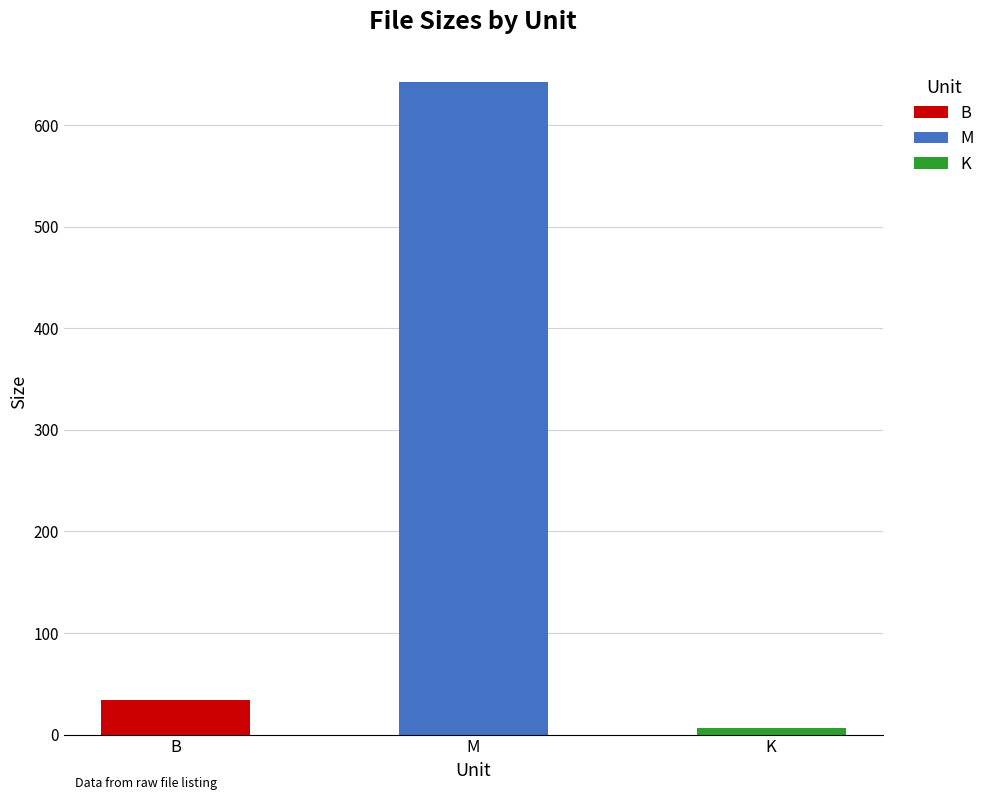

Reading left to right, extract all data points from this chart.

B=34.0	M=642.1	K=6.8